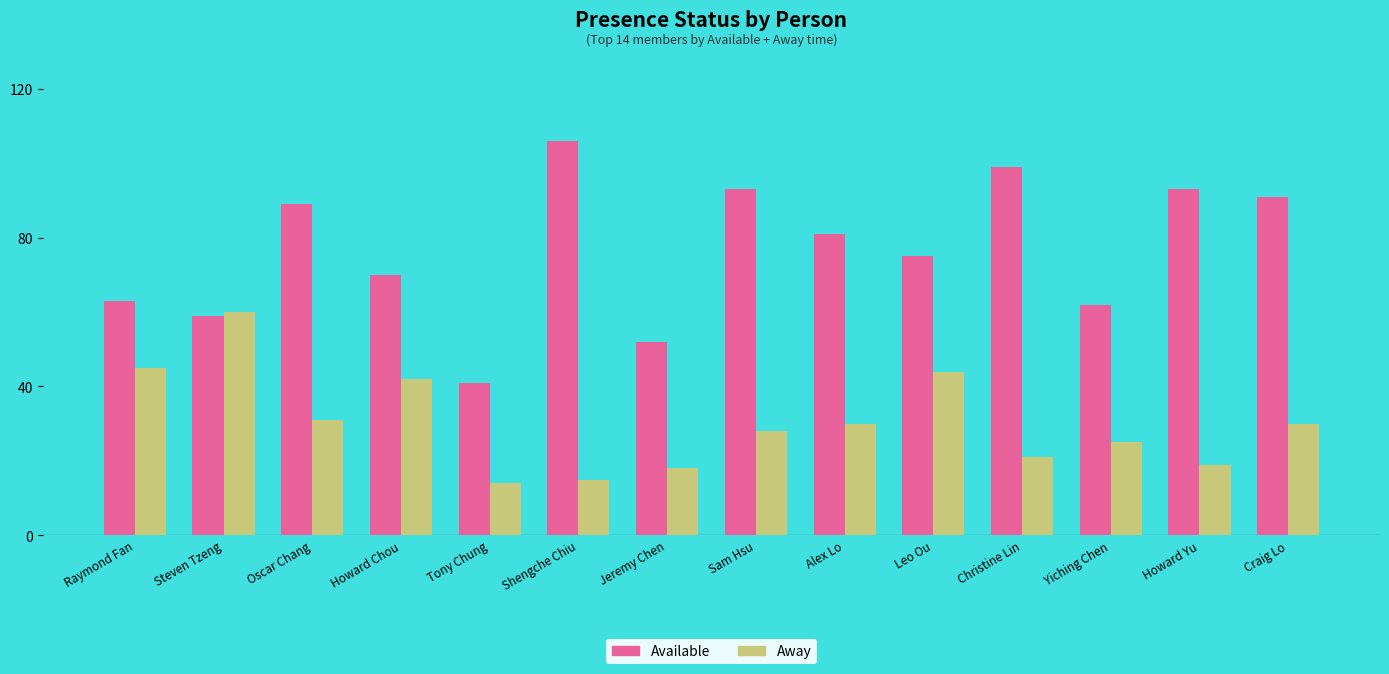

What is the total value across all series at Steven Tzeng?

119